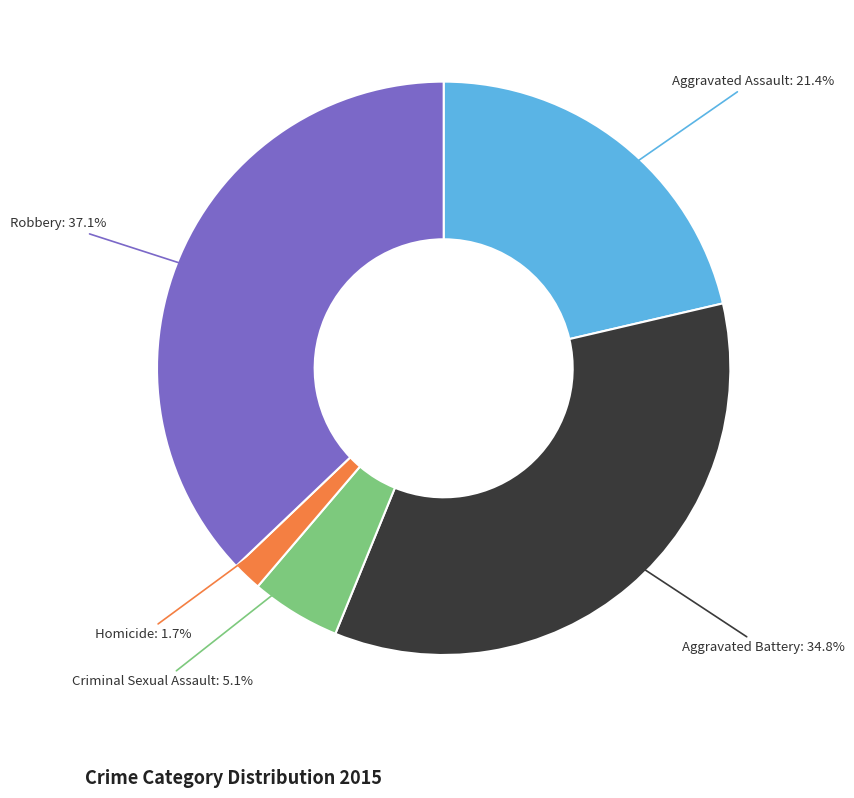

Is there any slice that represents more than half of the pie?

No